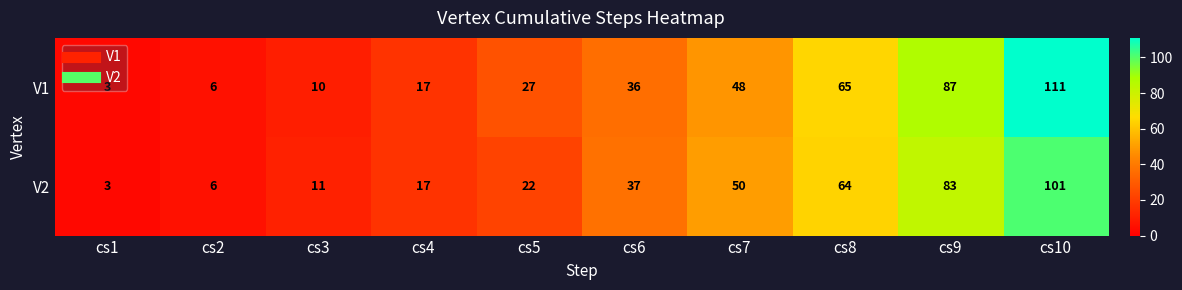

At how many categories does at least one series exceed 46?

4